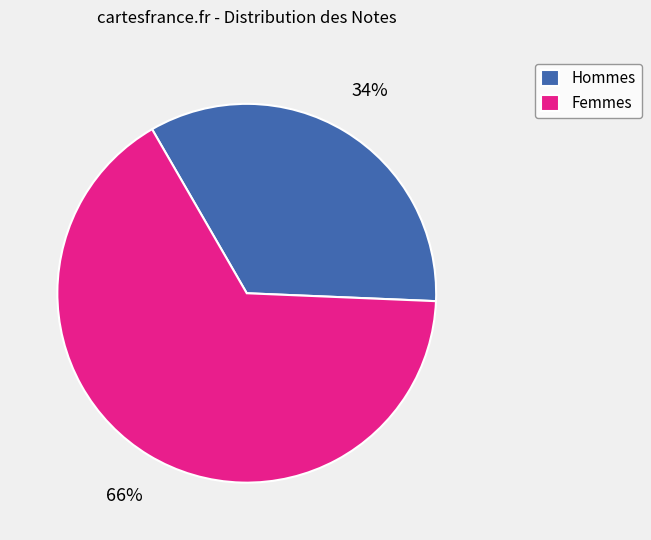

Count the number of slices in the pie.

2